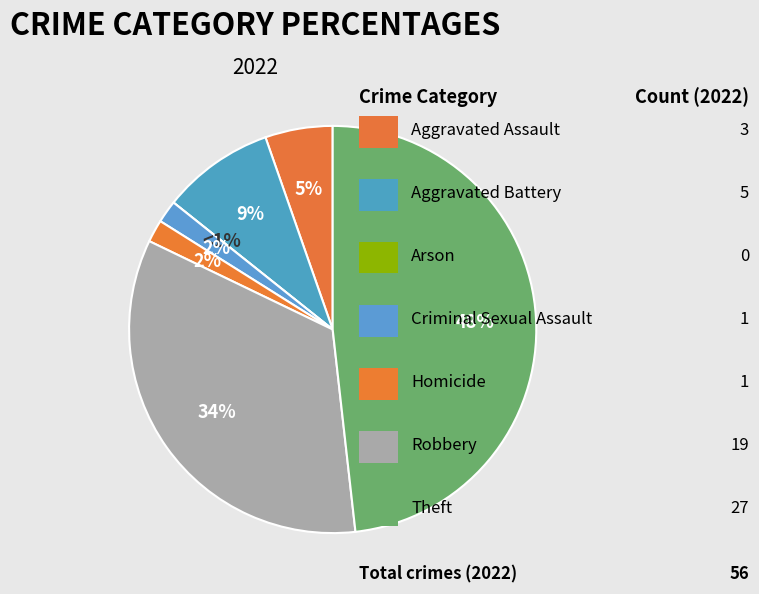

True or false: Theft accounts for 48% of the total.

True